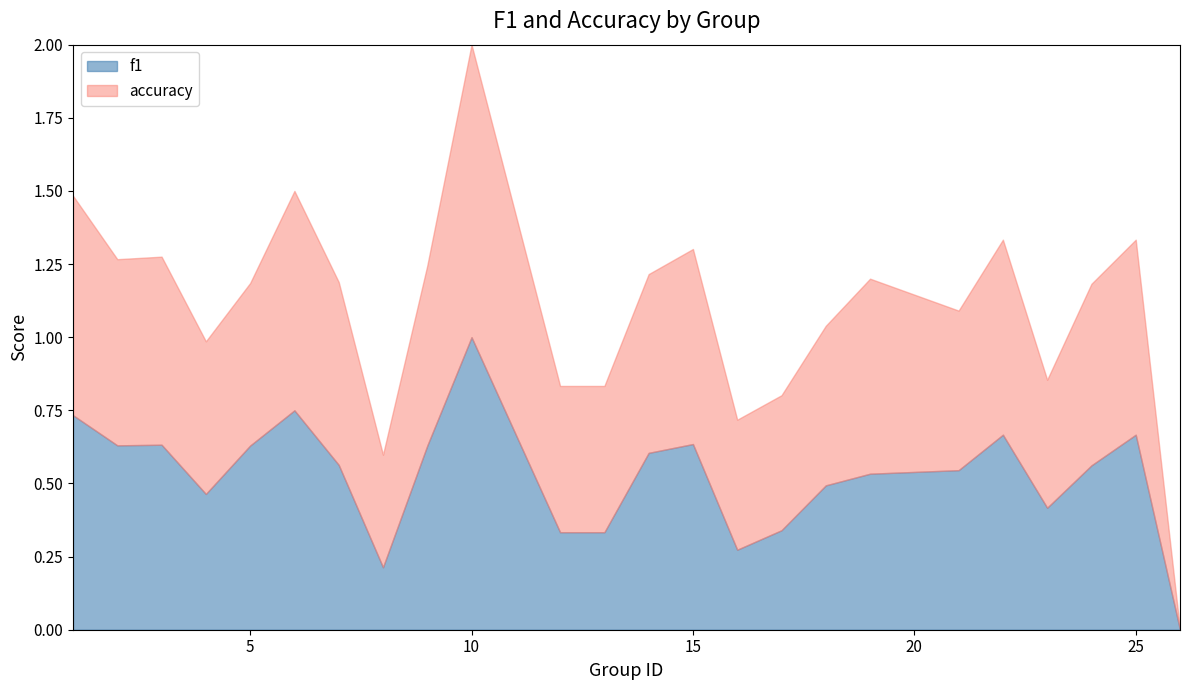

Between which two adjacent categories do accuracy and f1 first intersect?

4 and 5